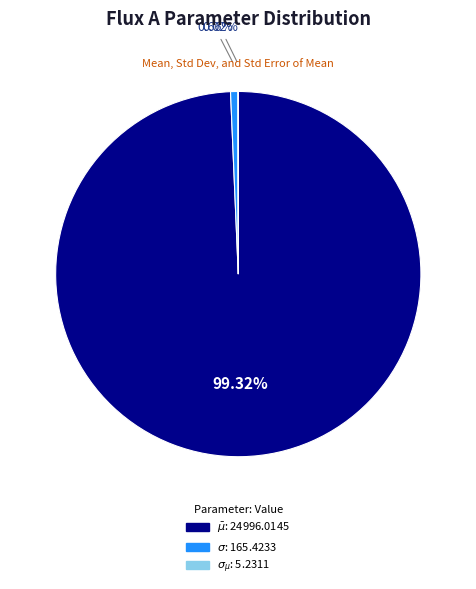

The $\bar\mu$ slice represents 87% of the pie. True or false?

False